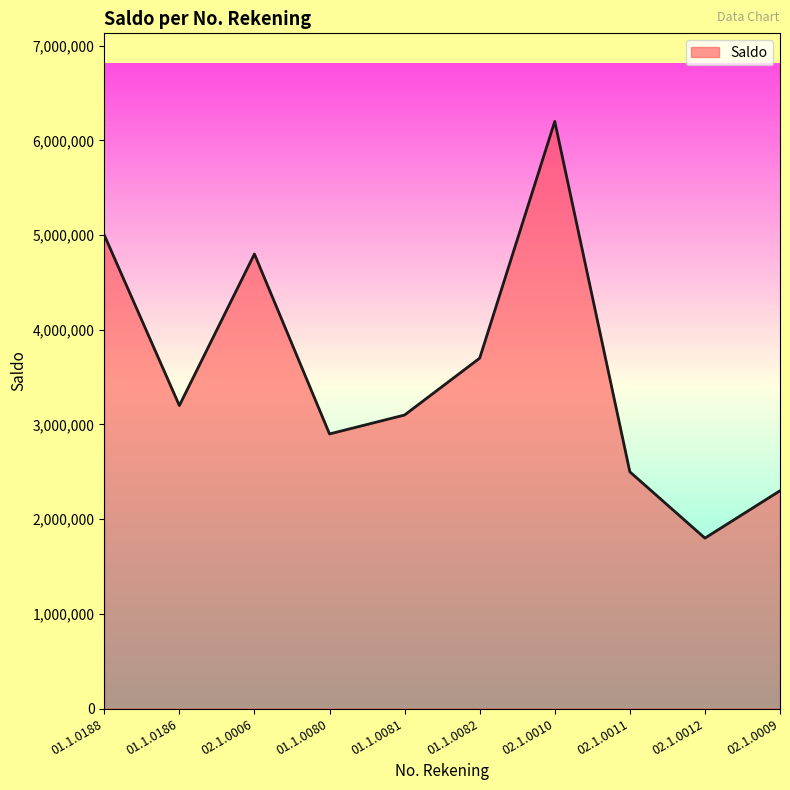

How many values are below 3200000?

5